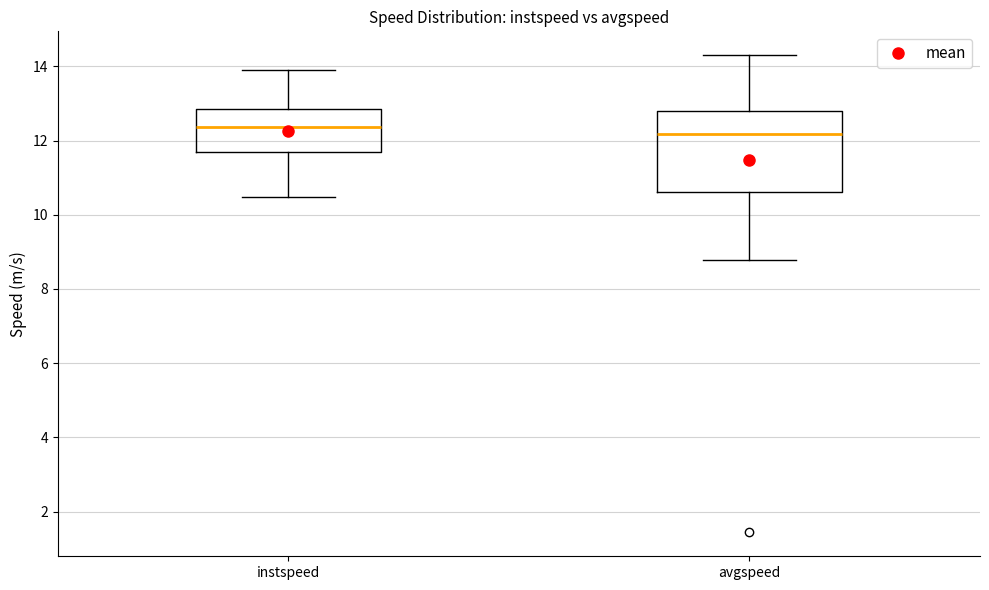

Which box is the tallest, from its lower edge to its upper edge?

avgspeed